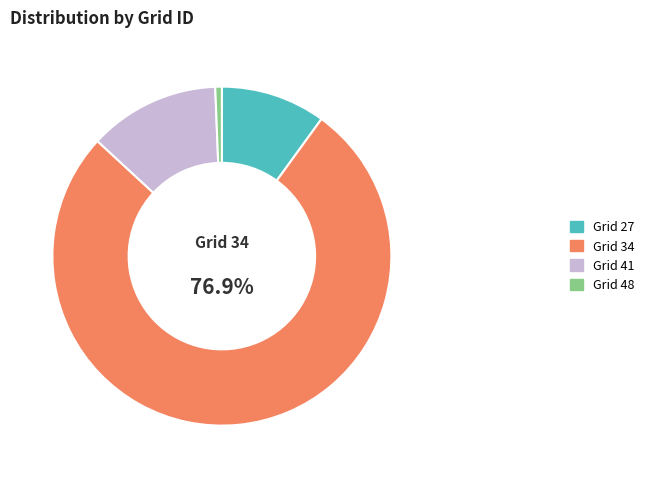

Which slice is the largest?

Grid 34